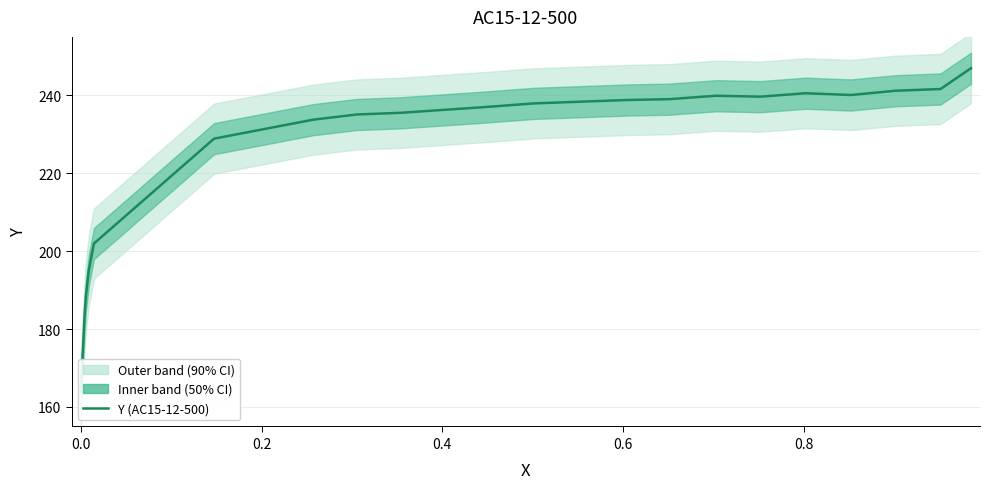

What is the average value?

224.0